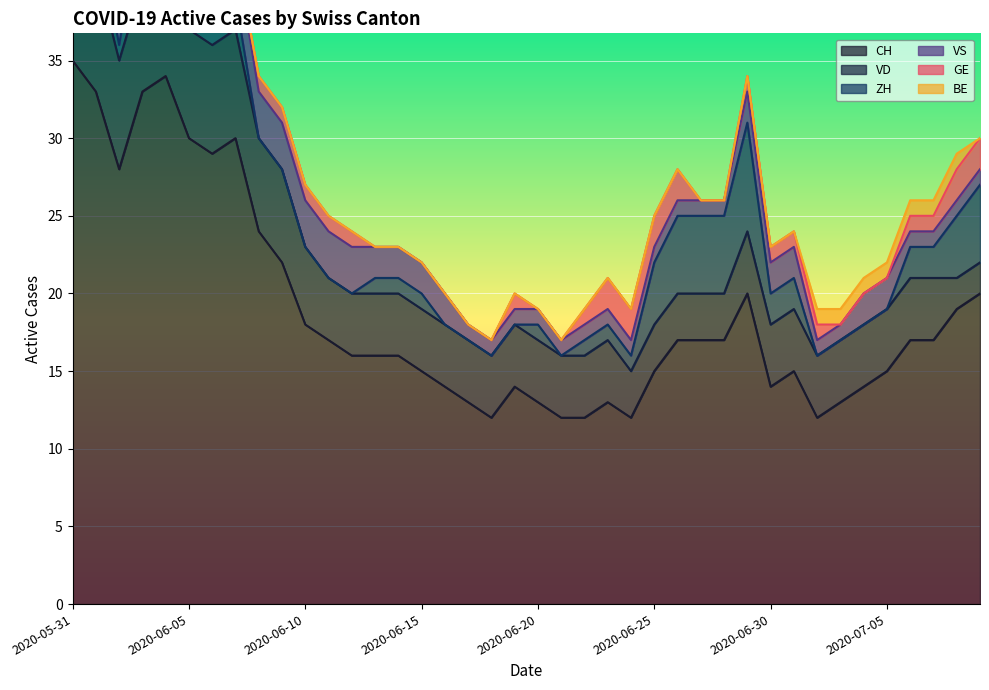

Which series changed the most between 2020-06-13 and 2020-06-26?

ZH